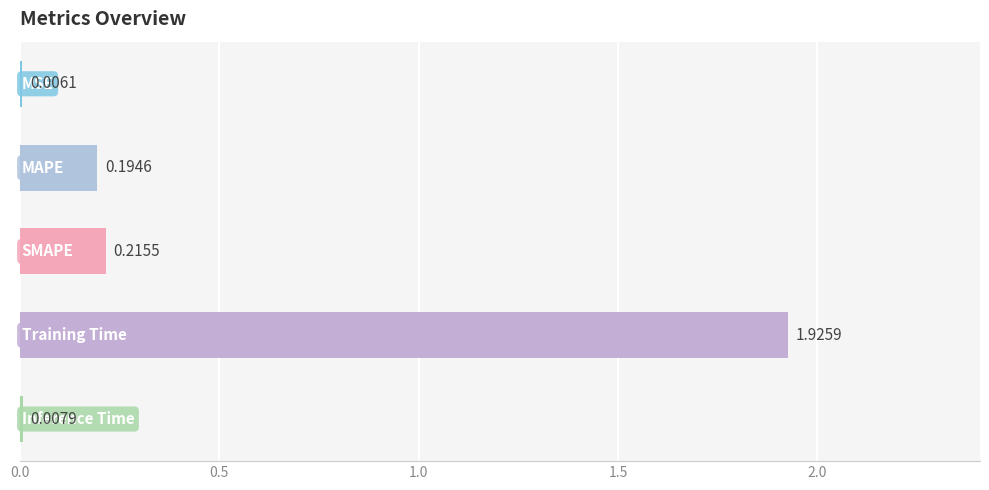

What is the sum of all values?

2.4